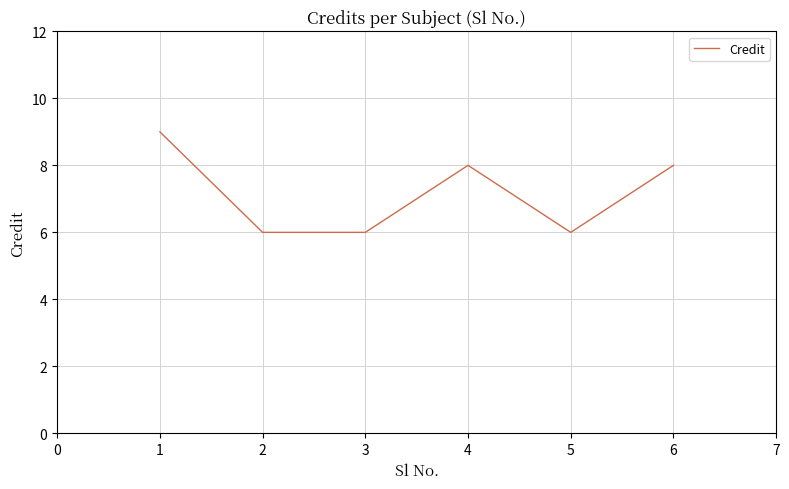

How many values are between 6 and 8?

5